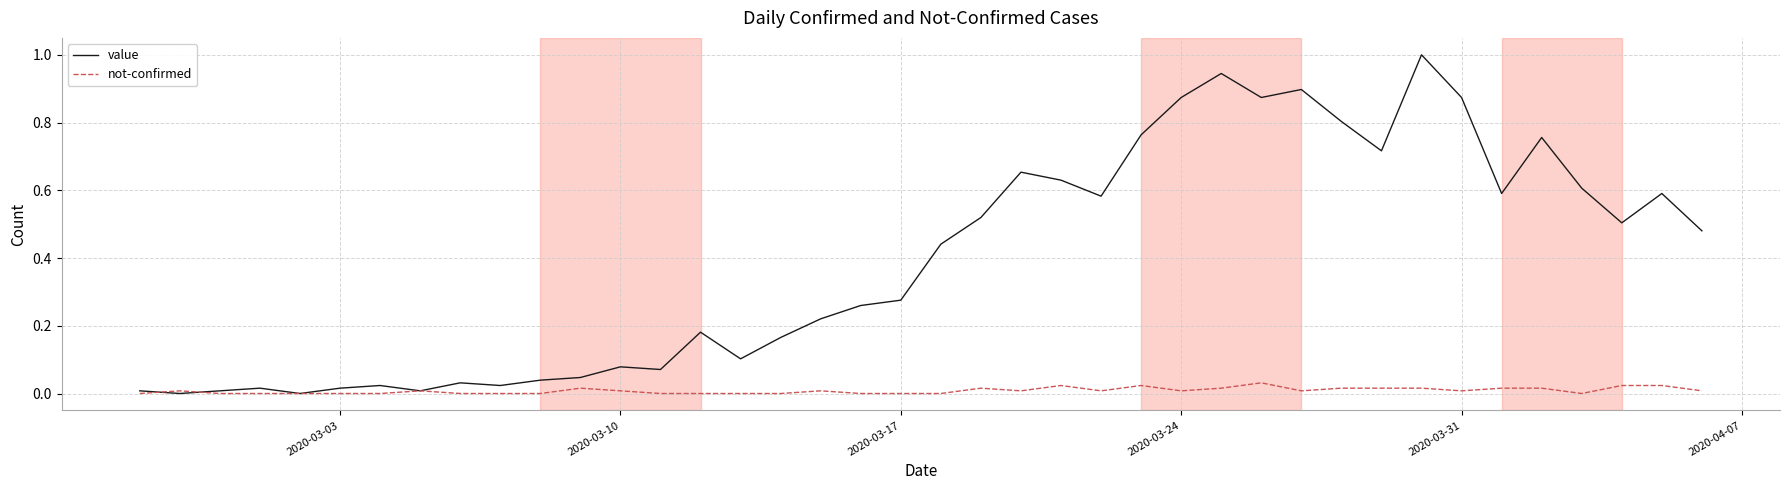

Which series has the widest spread of values?

value